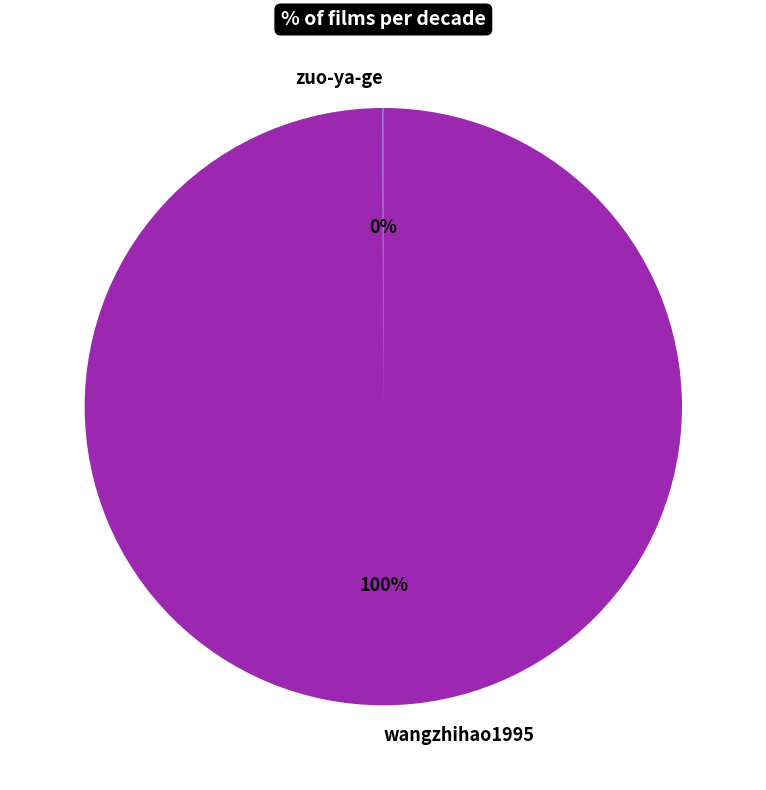

What is the largest slice in the pie chart?

wangzhihao1995